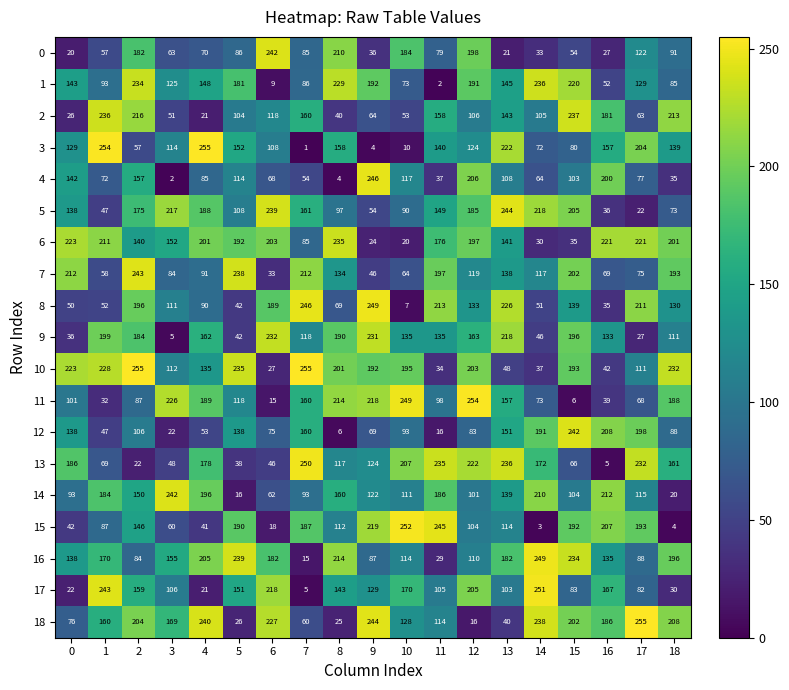

Which category has the lowest value across all series?

7